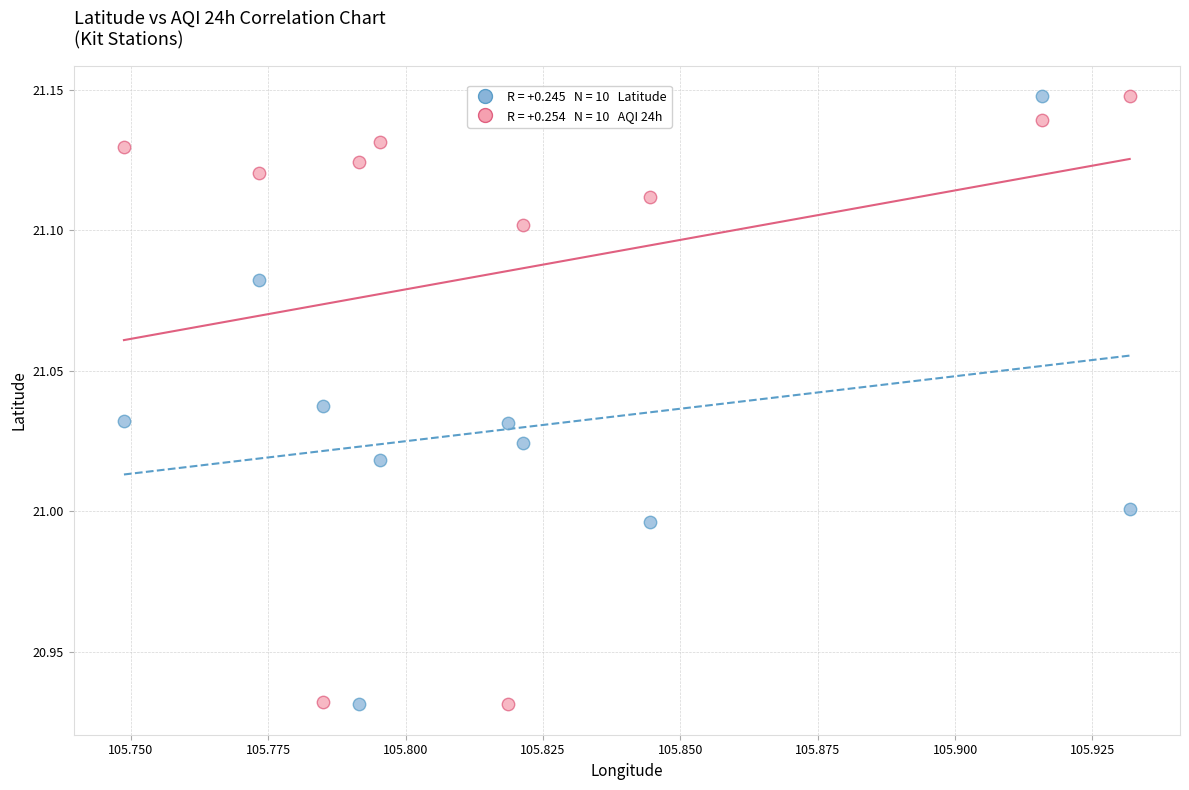

How many points are shown in the scatter plot?

20